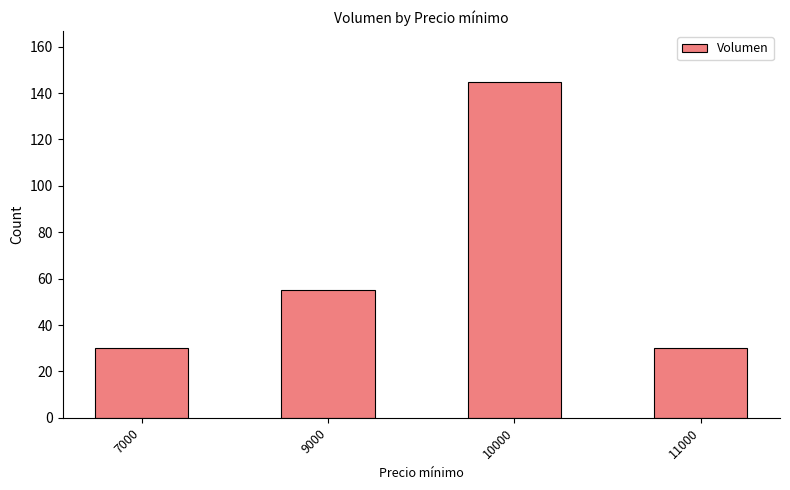

What is the maximum value shown in the chart?

145